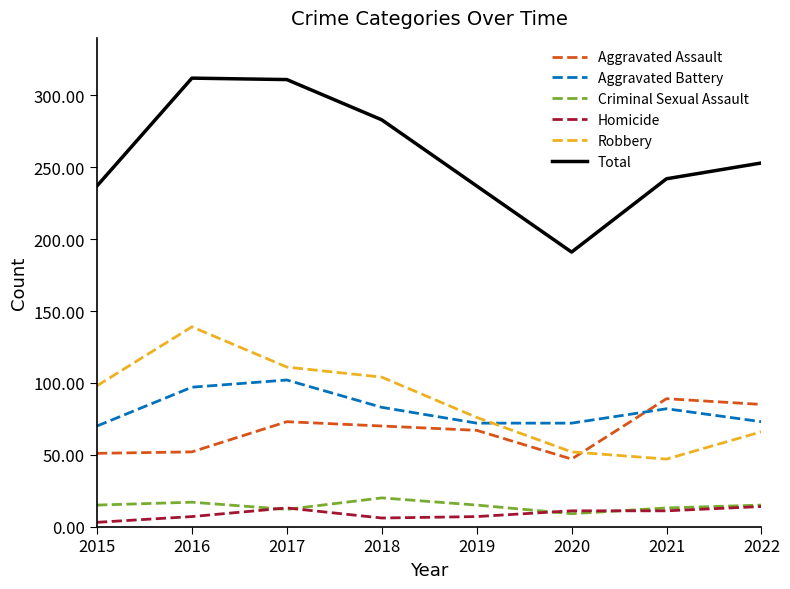

At how many categories does at least one series exceed 47?

8